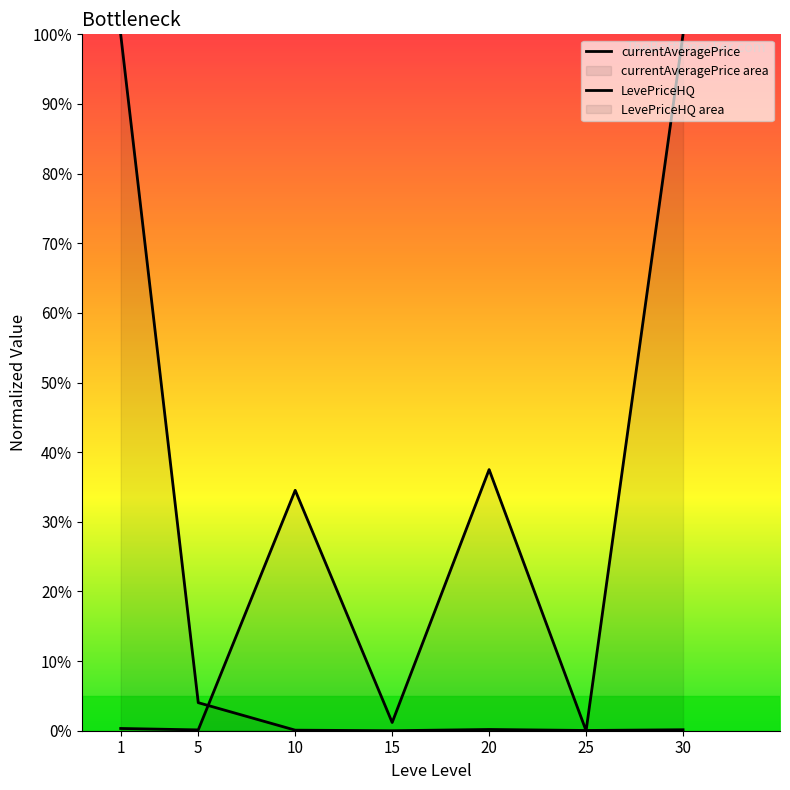

True or false: currentAveragePrice and LevePriceHQ intersect in this chart.

True